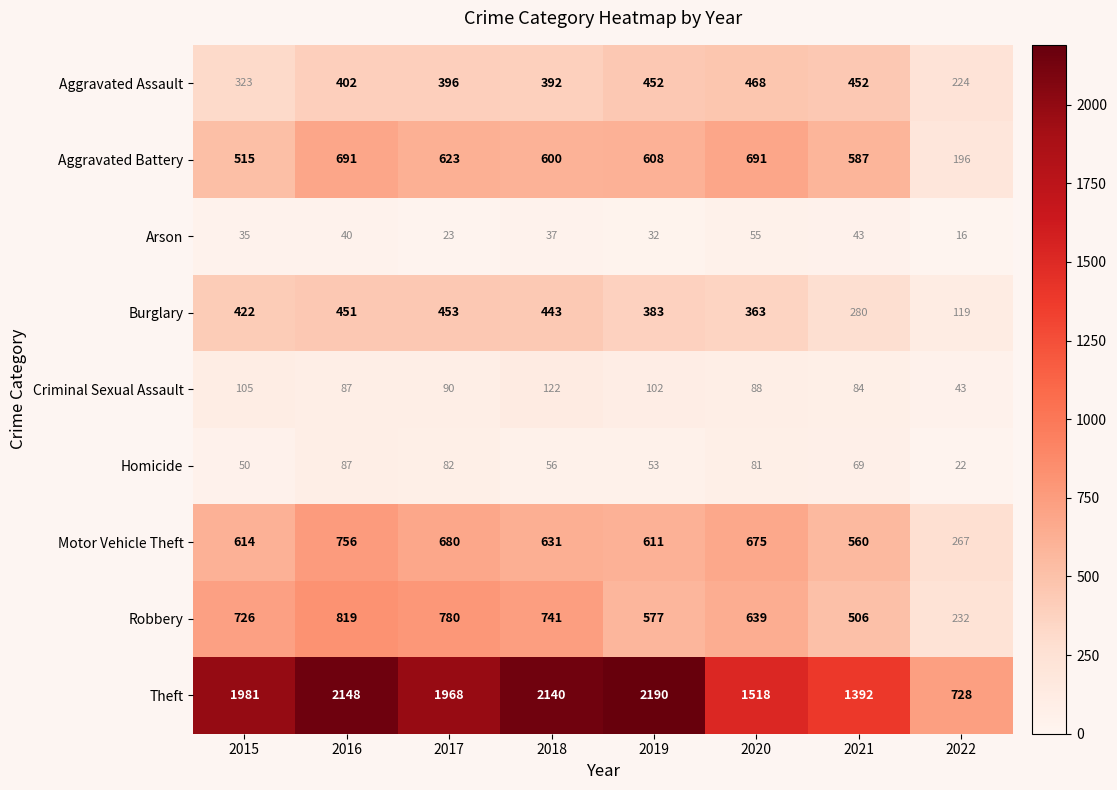

What is the minimum value for Robbery?

232